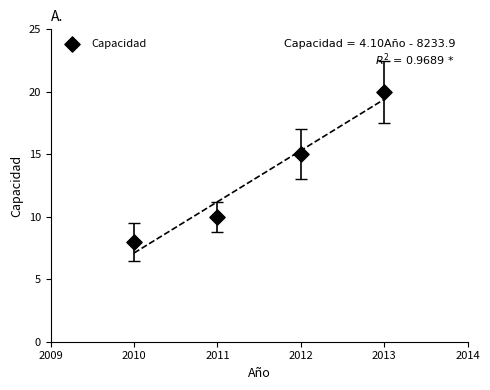

What Y value in the scatter plot is closest to 14?

15